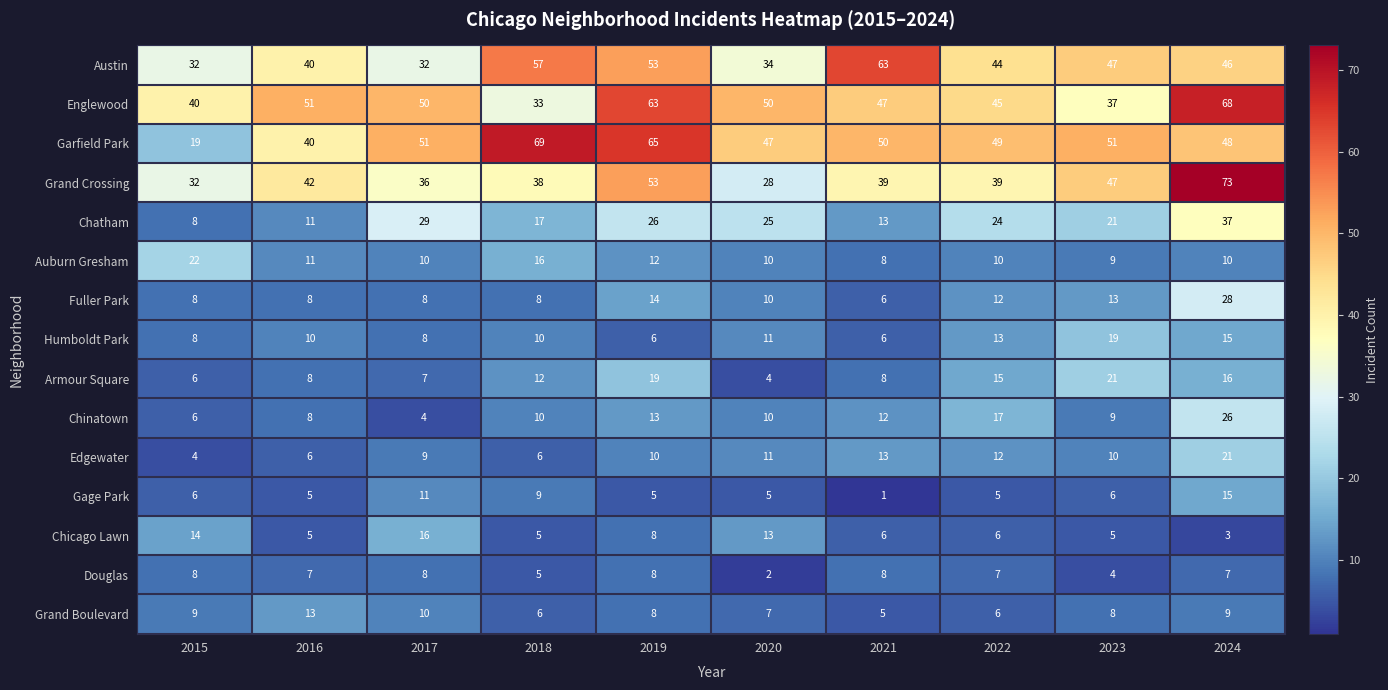

At which label does Garfield Park first exceed 50?

2017